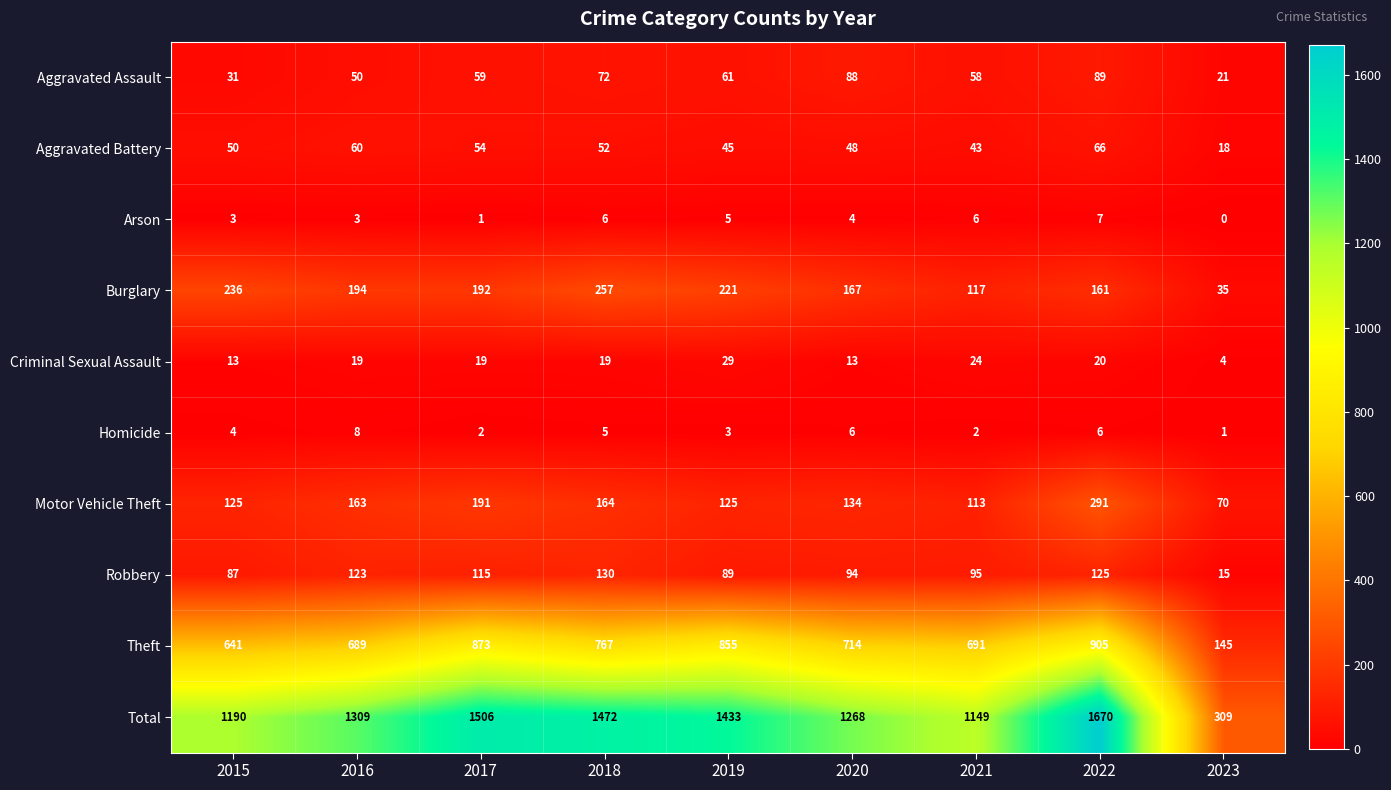

Rank the series at 2020 from highest to lowest value.

Total, Theft, Burglary, Motor Vehicle Theft, Robbery, Aggravated Assault, Aggravated Battery, Criminal Sexual Assault, Homicide, Arson